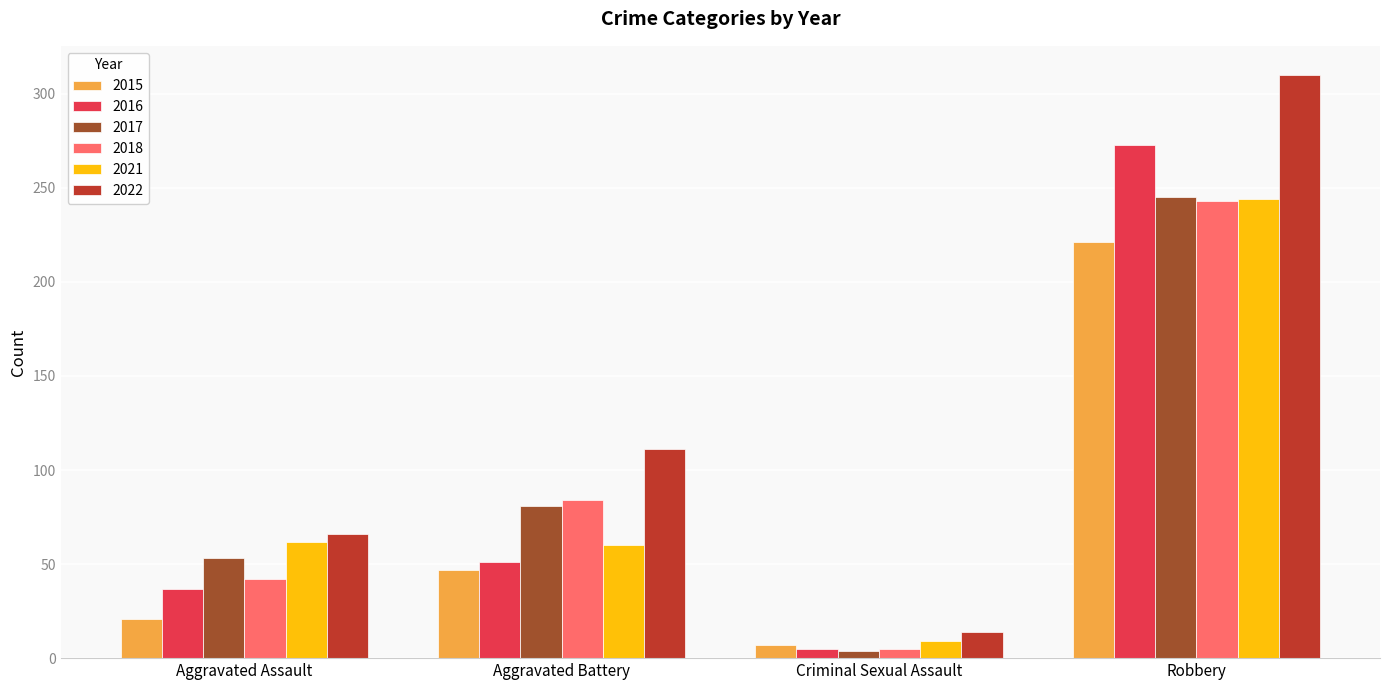

How many data points in 2015 are less than 47?

2